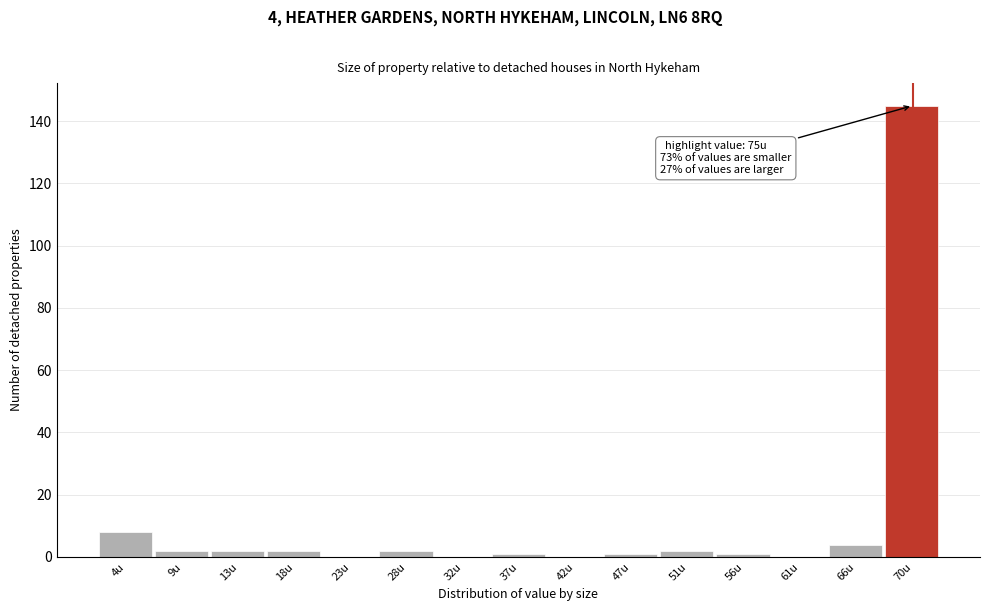

Reading right to left, extract all data points from this chart.

70u=145	66u=4	61u=0	56u=1	51u=2	47u=1	42u=0	37u=1	32u=0	28u=2	23u=0	18u=2	13u=2	9u=2	4u=8